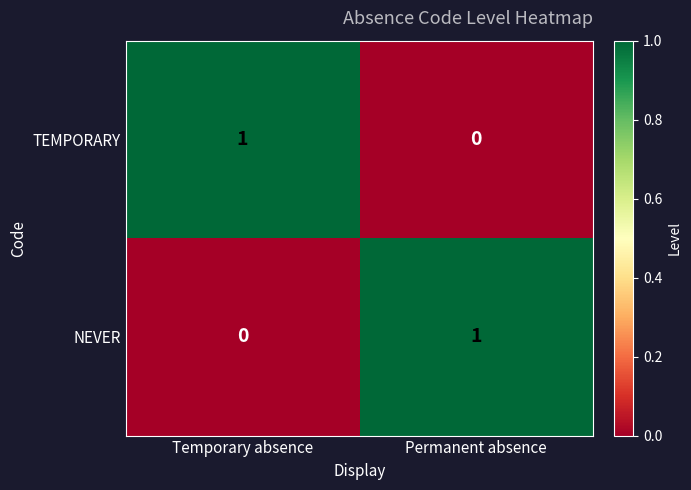

Is the value of NEVER at Temporary absence greater than the value of TEMPORARY at Temporary absence?

No